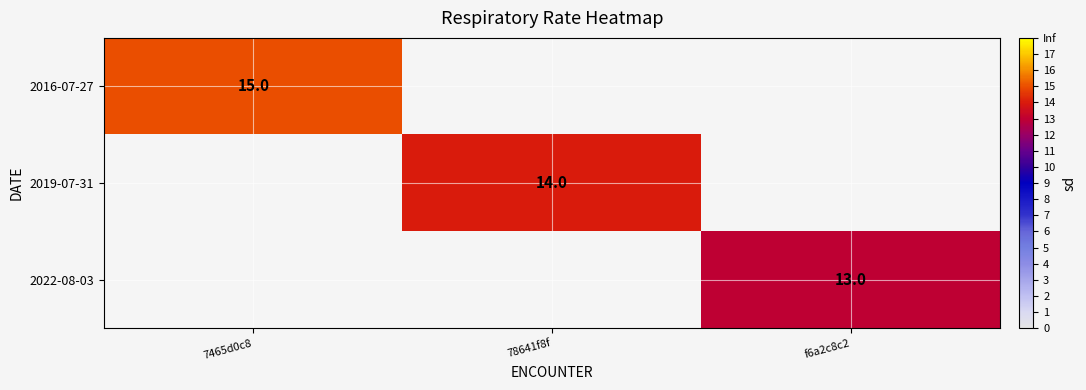

The value of 2022-08-03 at f6a2c8c2 is 13. True or false?

True